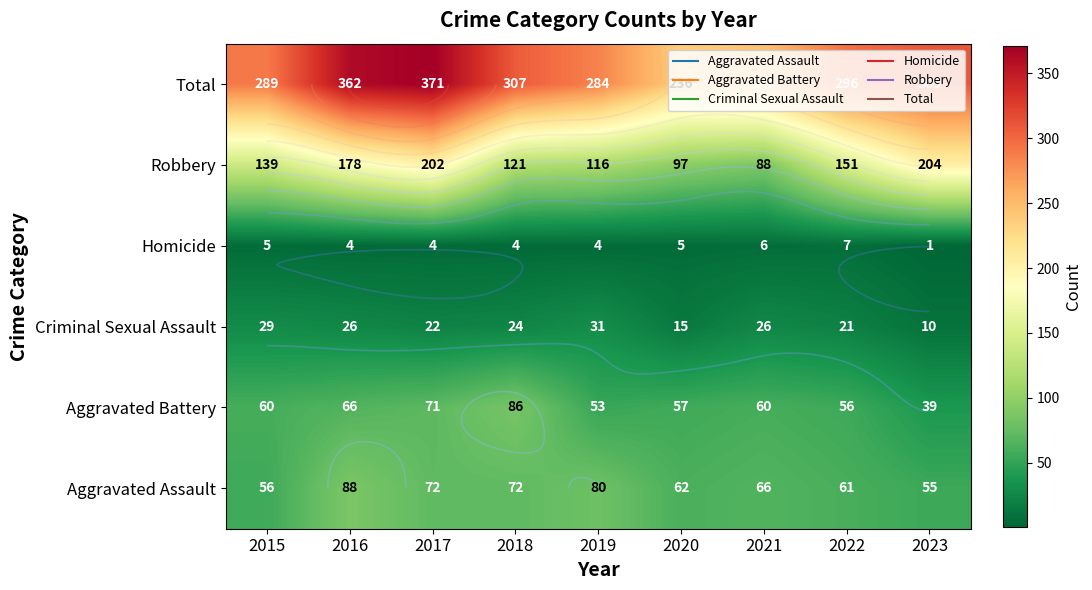

Which category has the highest value in the Robbery series?

2023